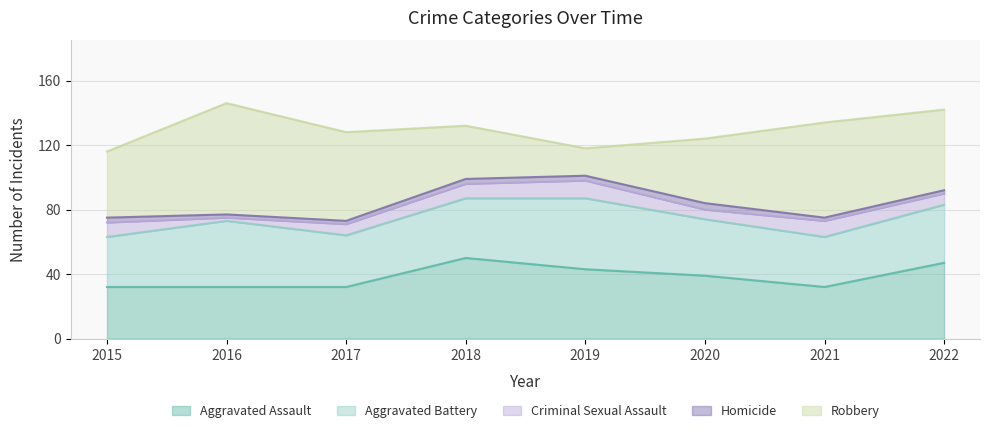

Where is the first local maximum for Aggravated Battery?

2016